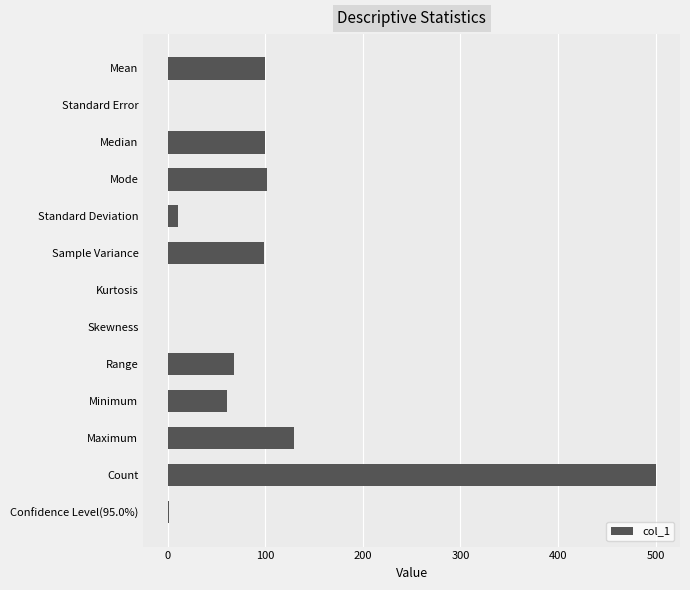

What is the greatest value displayed?

500.0